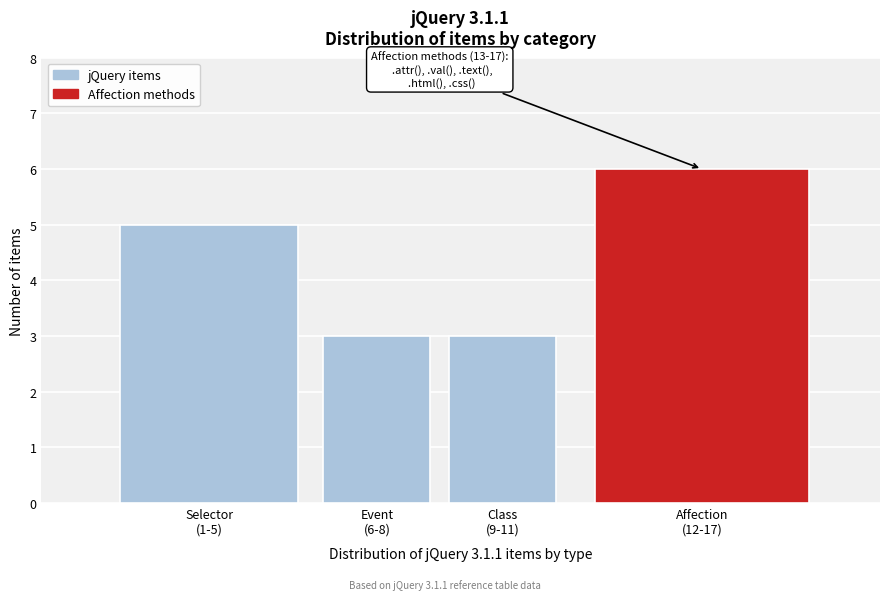

Reading right to left, transcribe all the data shown in this chart.

6	3	3	5